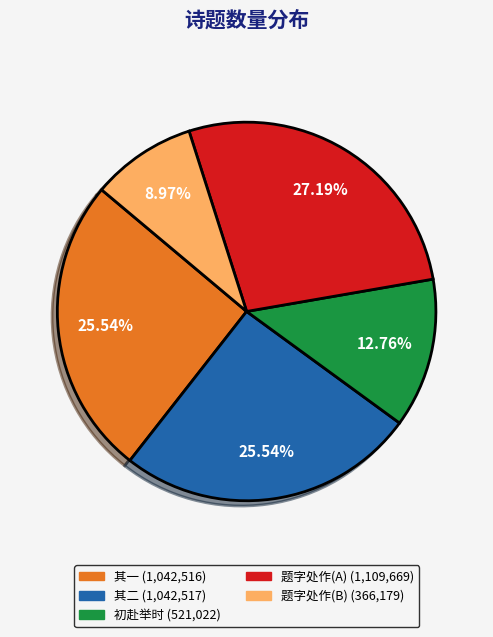

Does any single category account for the majority?

No